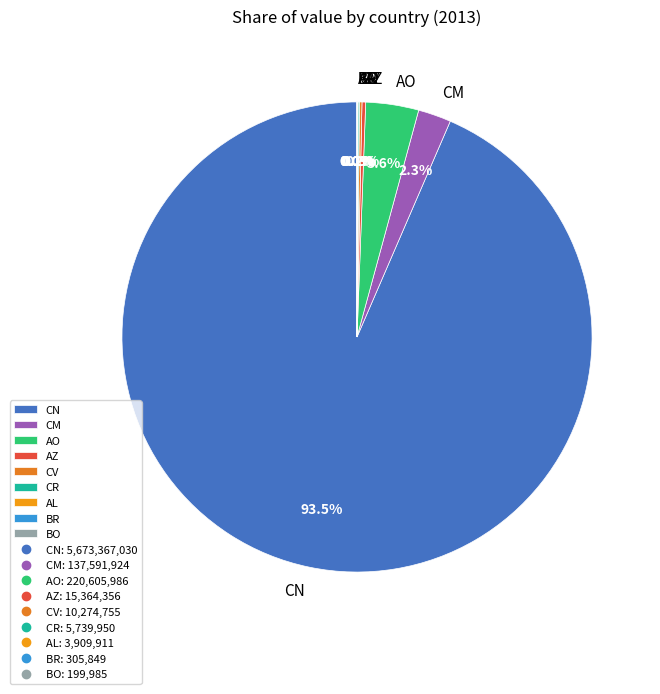

Which category has the biggest portion of the pie?

CN